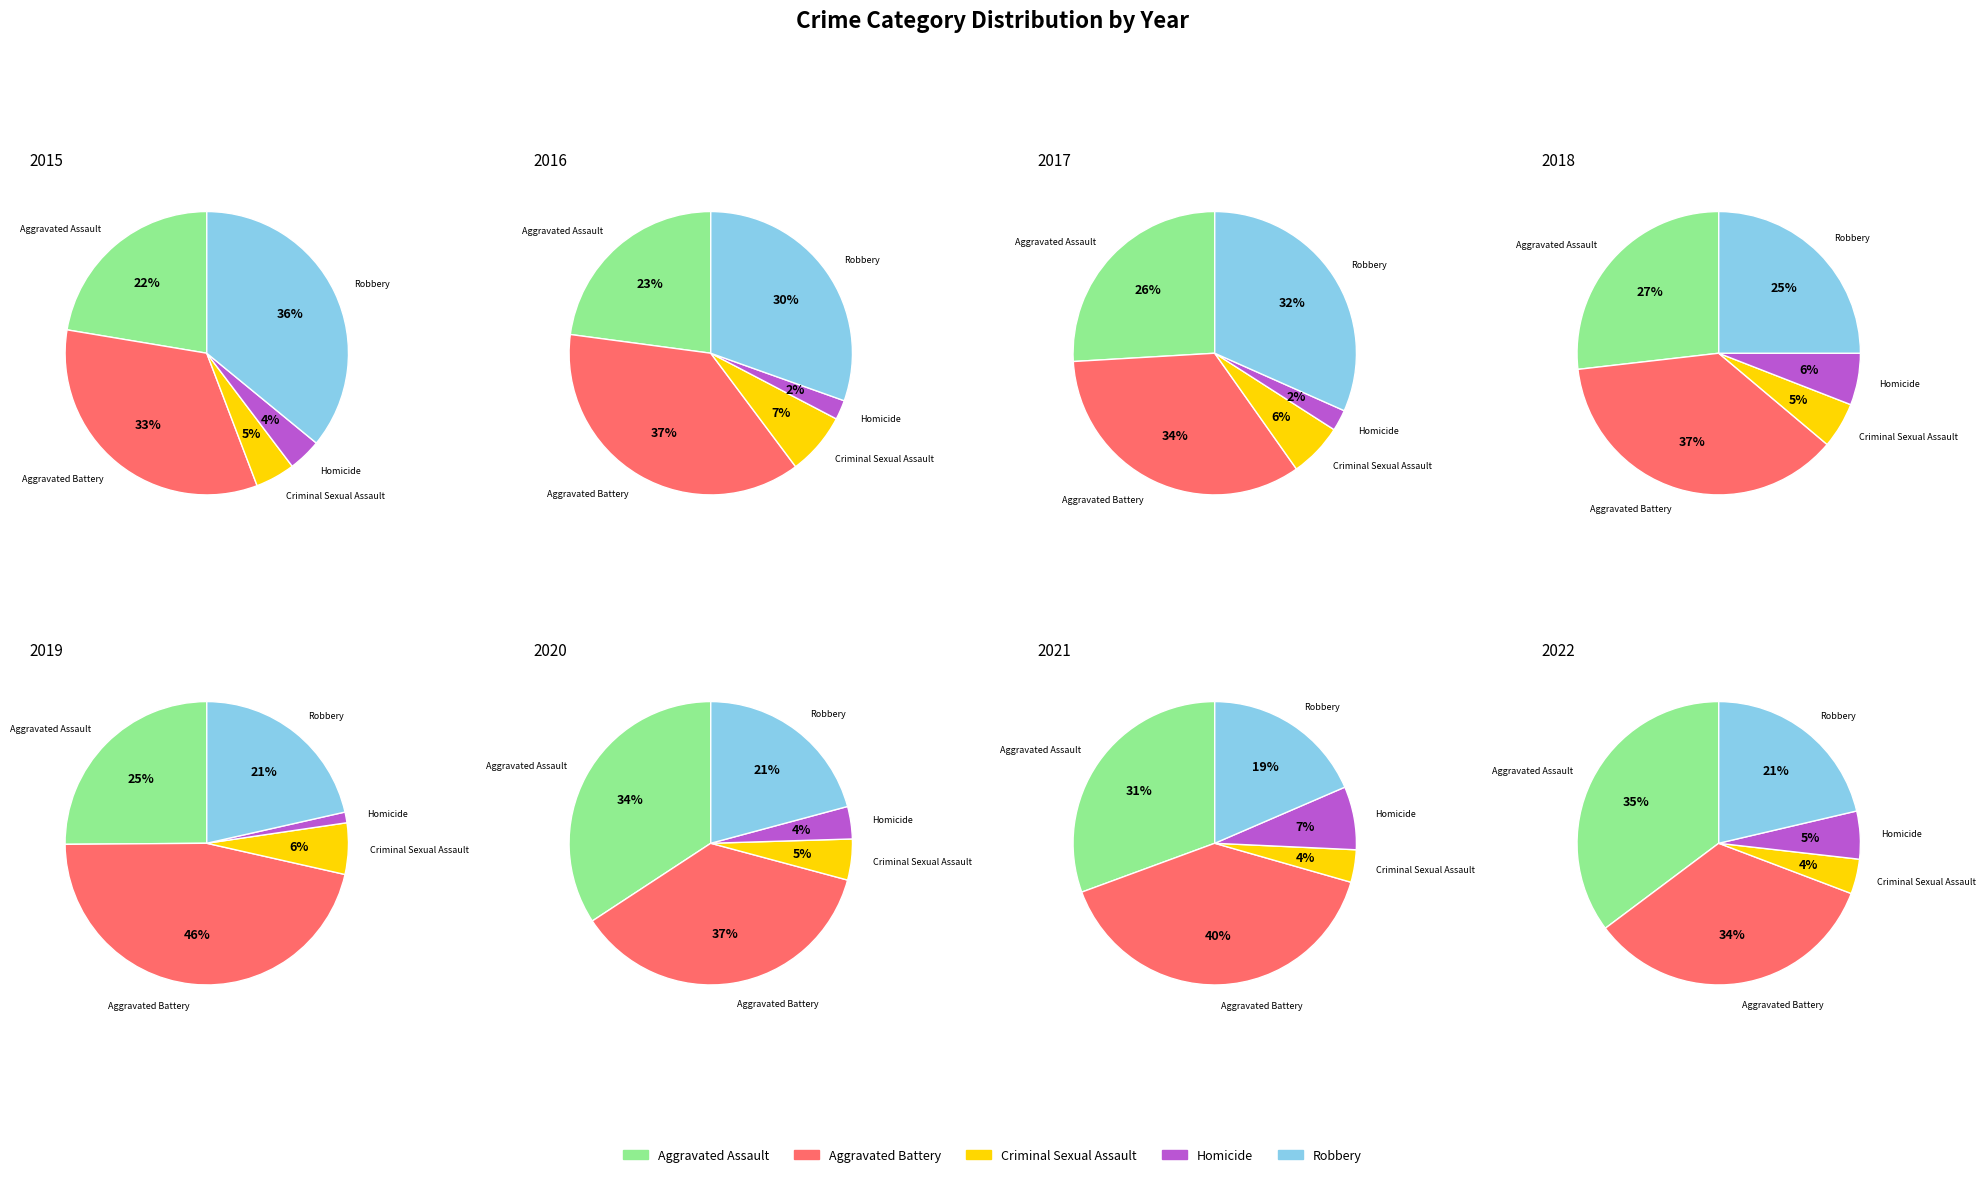

Do 2 and 5 together represent more than half of the pie?

No